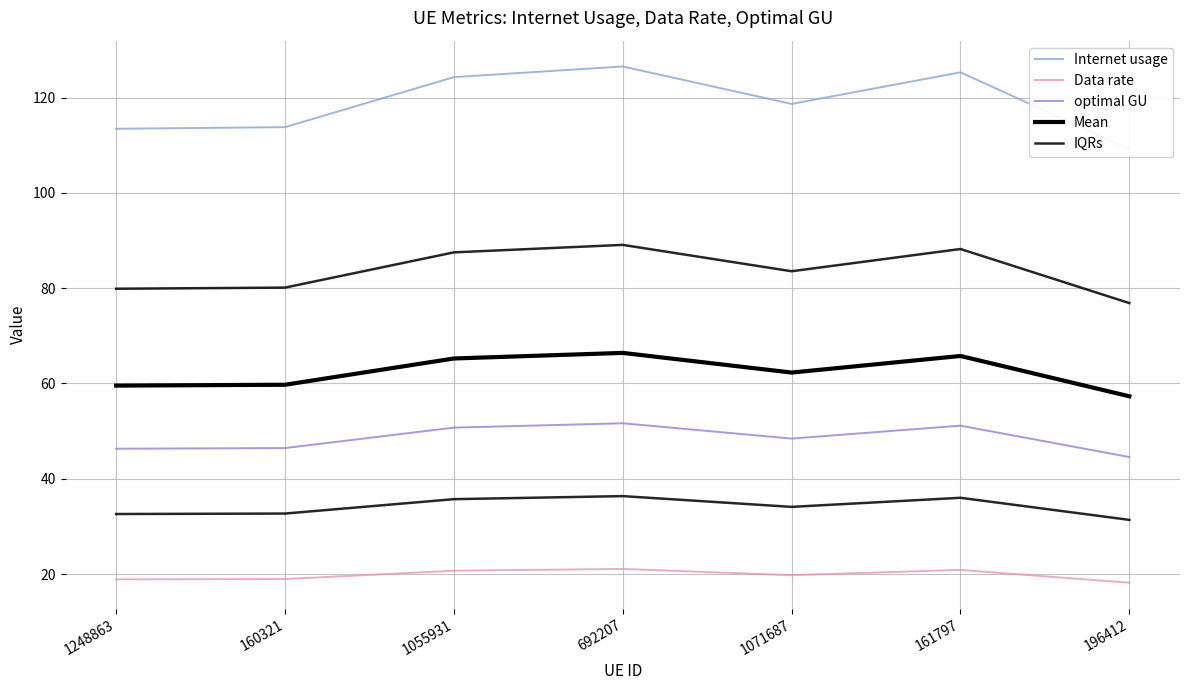

Where is IQRs nearest to the value 33?

160321